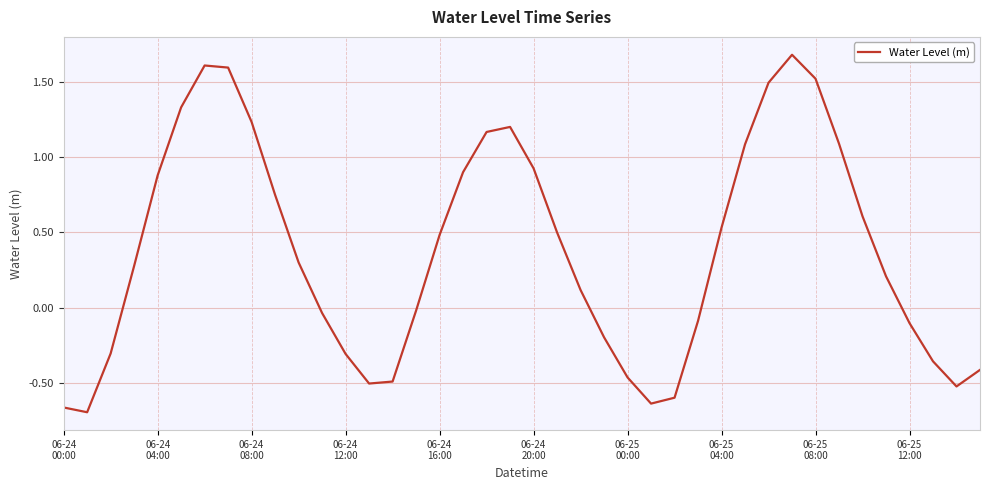

What is the difference between the maximum and minimum values?

2.4